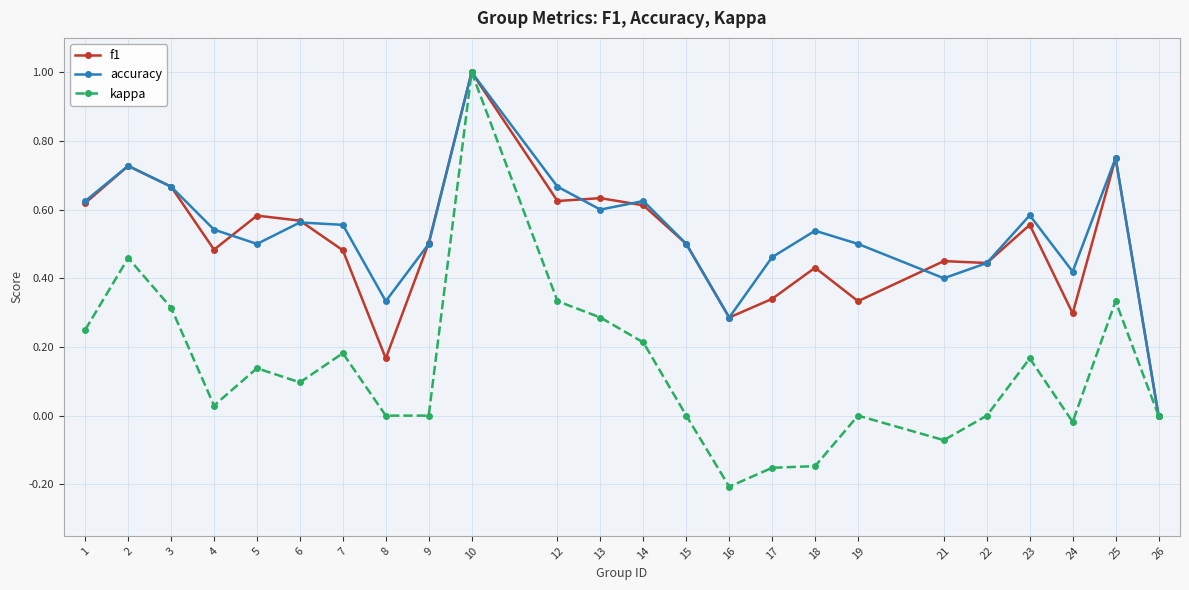

Where is f1 nearest to the value 0?

26